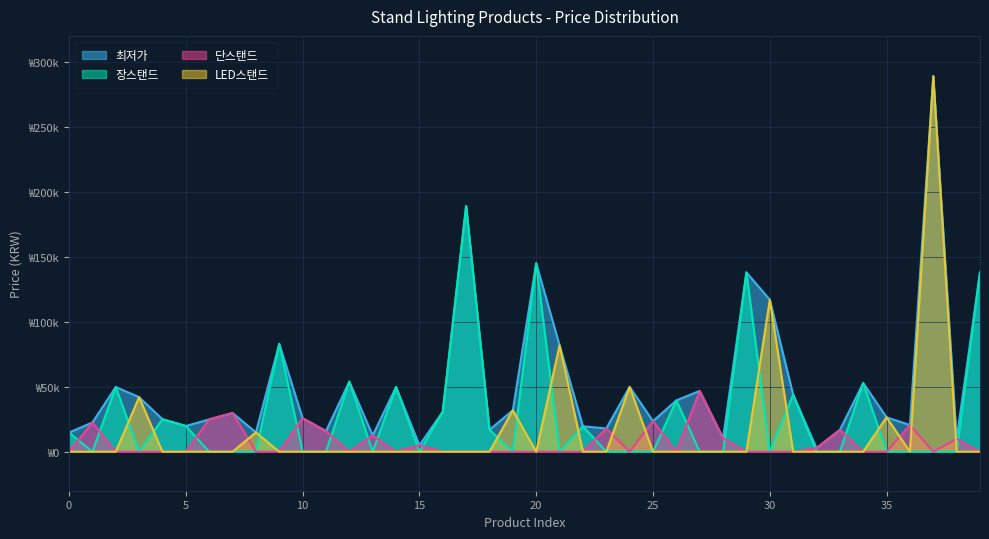

Is it true that 단스탠드 equals 25800 at 10?

True